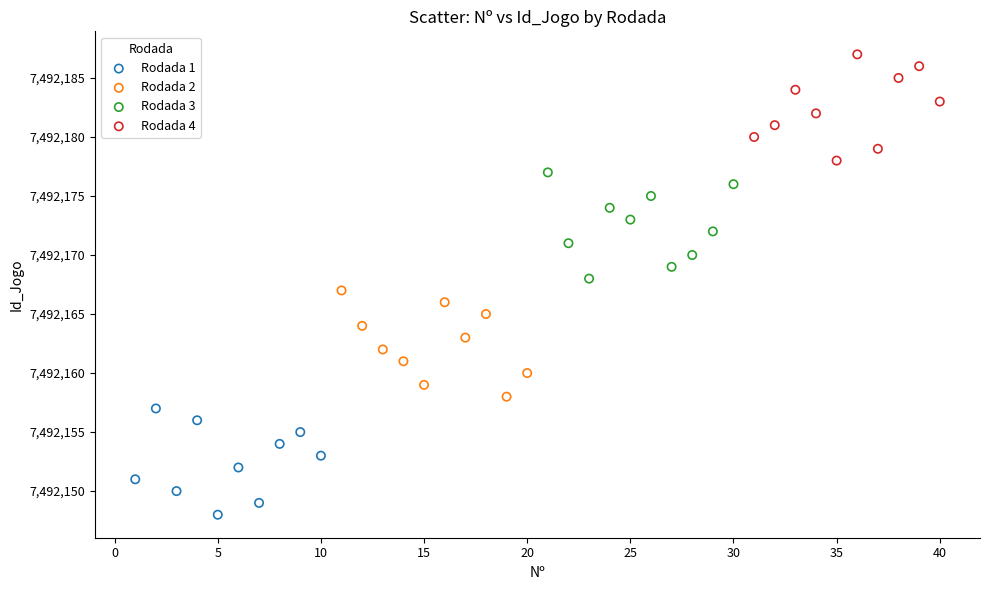

What are all the series names shown in the legend?

Rodada 1, Rodada 2, Rodada 3, Rodada 4